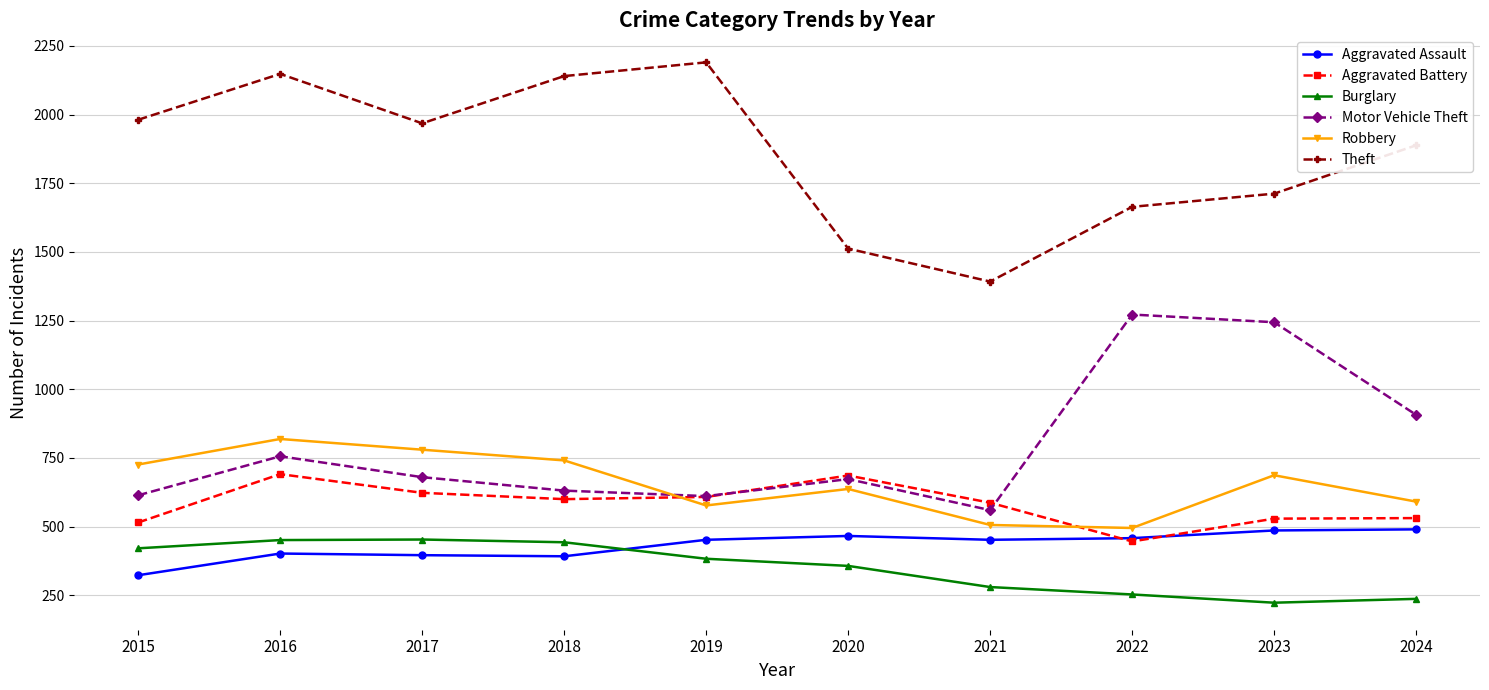

Does the chart have visible grid lines?

Yes